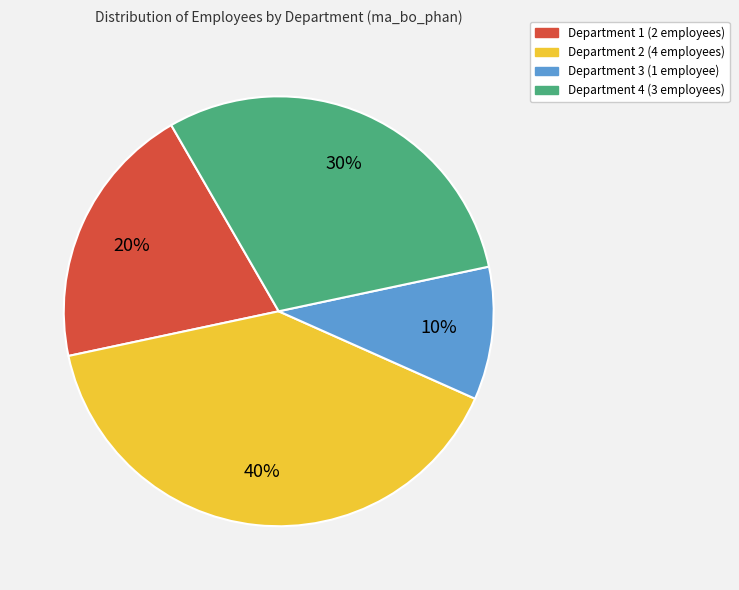

To the nearest percent, what is the difference between the largest and smallest slice percentages?

30%